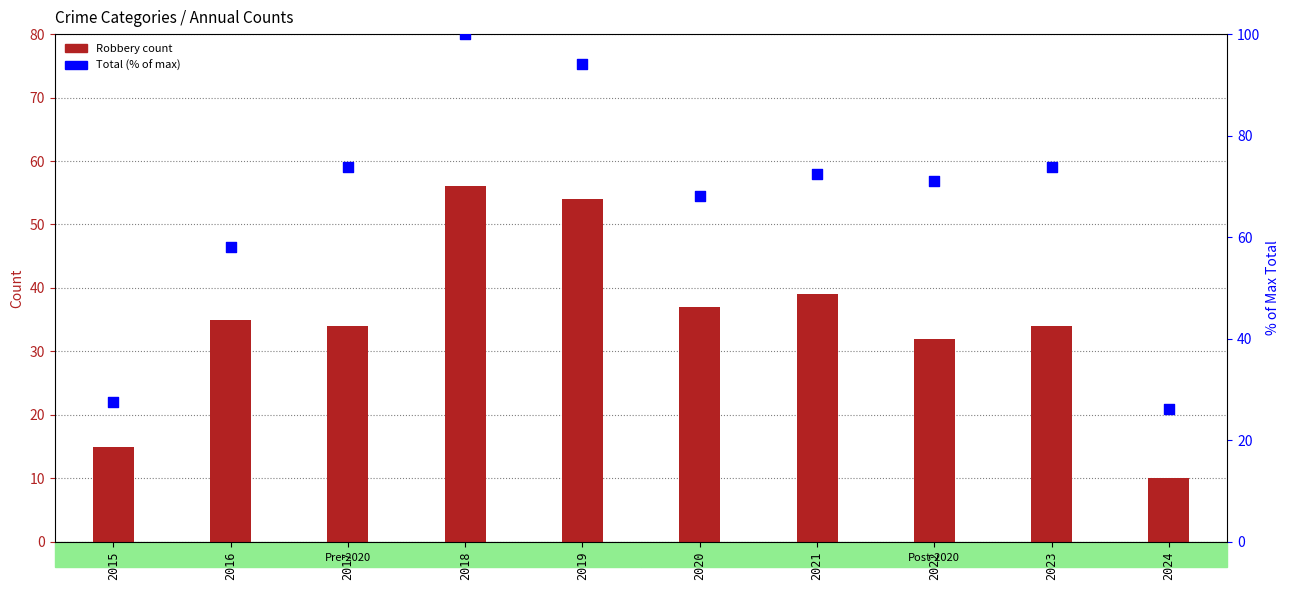

At which category is the sum across all series the highest?

2018